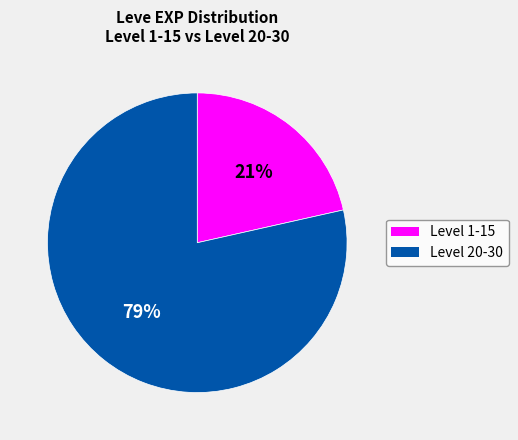

What percentage is the Level 1-15 slice, to the nearest percent?

21%